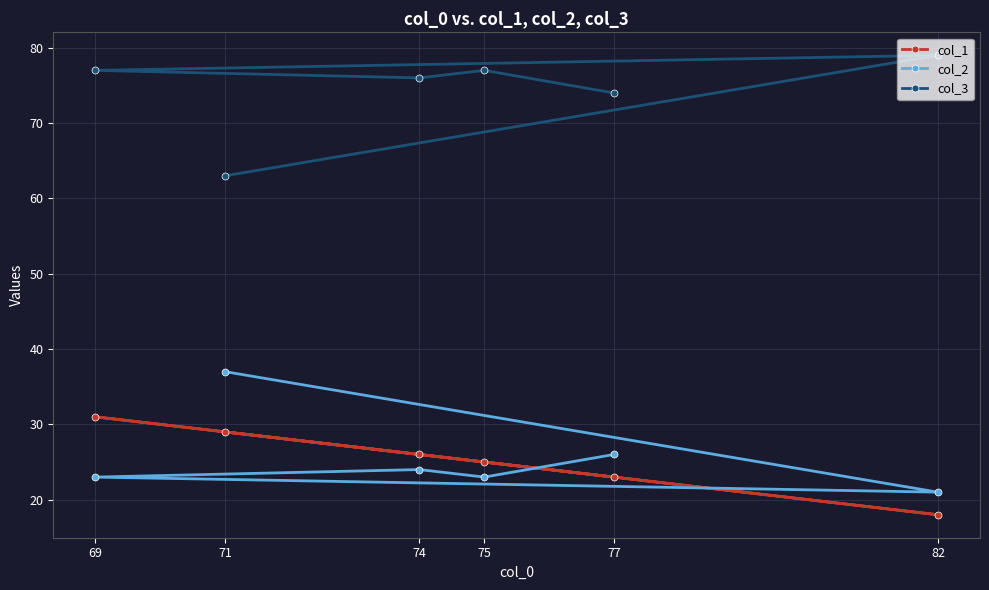

True or false: col_3 and col_1 intersect in this chart.

False